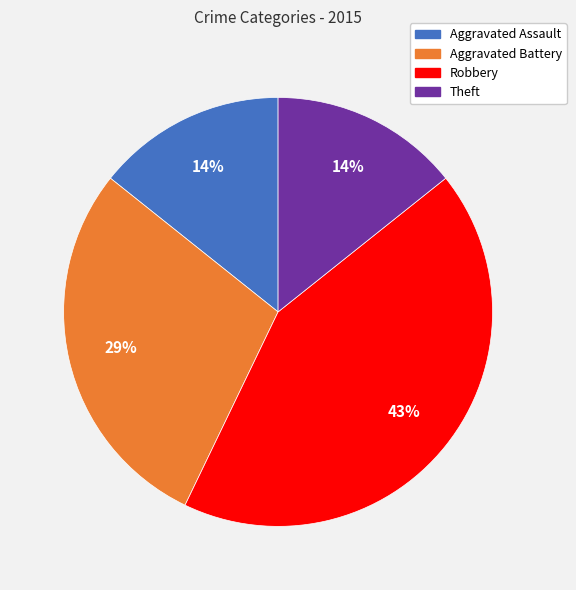

How many slices are in this pie chart?

4